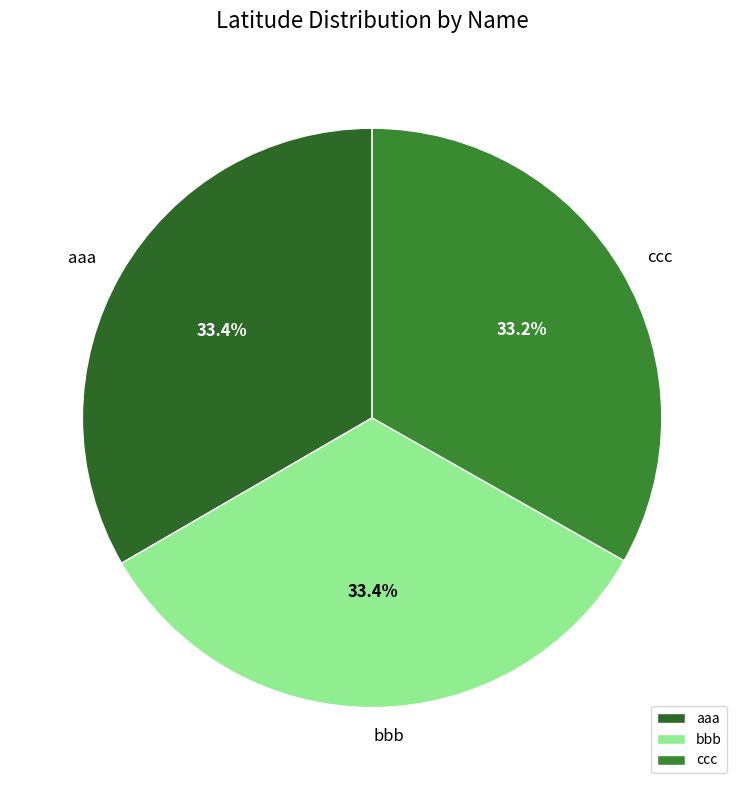

What percentage is the bbb slice, to the nearest percent?

33%